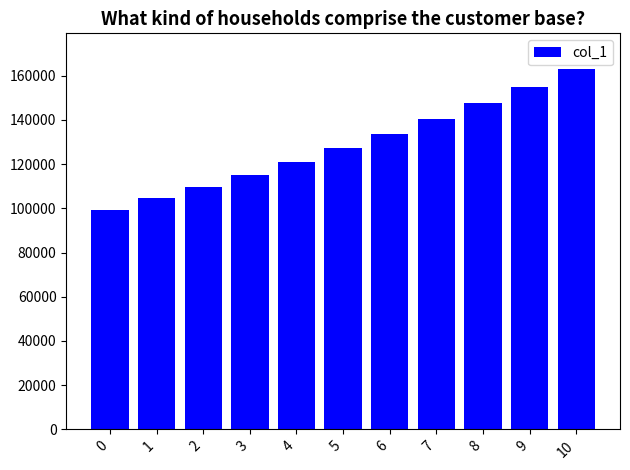

What is the maximum value shown in the chart?

162889.5